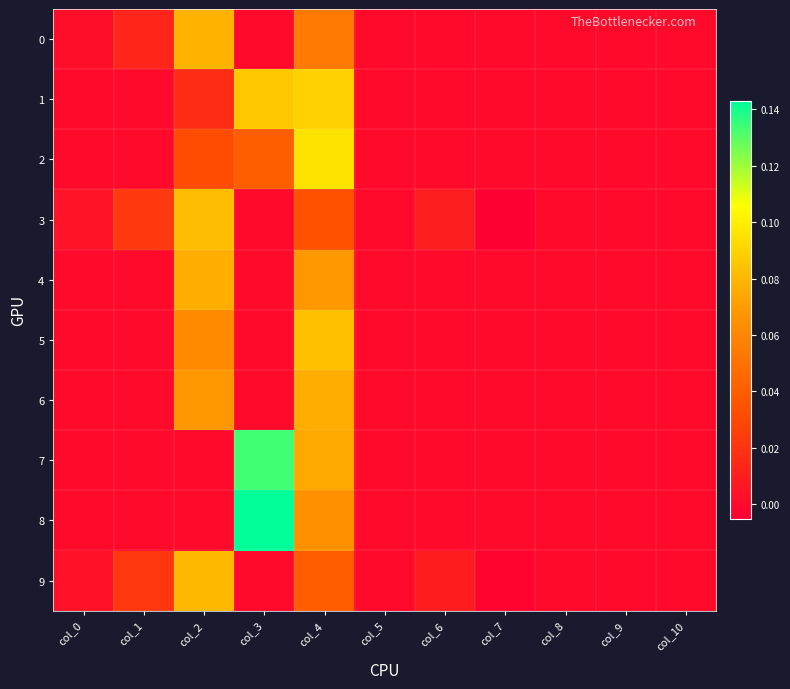

Reading left to right, transcribe all the data shown in this chart.

0: col_0=0.0	col_1=0.0	col_2=0.1	col_3=0.0	col_4=0.1	col_5=0.0	col_6=0.0	col_7=0.0	col_8=0.0	col_9=0.0	col_10=0.0
1: col_0=0.0	col_1=0.0	col_2=0.0	col_3=0.1	col_4=0.1	col_5=0.0	col_6=0.0	col_7=0.0	col_8=0.0	col_9=0.0	col_10=0.0
2: col_0=0.0	col_1=0.0	col_2=0.0	col_3=0.0	col_4=0.1	col_5=0.0	col_6=0.0	col_7=0.0	col_8=0.0	col_9=0.0	col_10=0.0
3: col_0=0.0	col_1=0.0	col_2=0.1	col_3=0.0	col_4=0.0	col_5=0.0	col_6=0.0	col_7=-0.0	col_8=0.0	col_9=0.0	col_10=0.0
4: col_0=0.0	col_1=0.0	col_2=0.1	col_3=0.0	col_4=0.1	col_5=0.0	col_6=0.0	col_7=0.0	col_8=0.0	col_9=0.0	col_10=0.0
5: col_0=0.0	col_1=0.0	col_2=0.1	col_3=0.0	col_4=0.1	col_5=0.0	col_6=0.0	col_7=0.0	col_8=0.0	col_9=0.0	col_10=0.0
6: col_0=0.0	col_1=0.0	col_2=0.1	col_3=0.0	col_4=0.1	col_5=0.0	col_6=0.0	col_7=0.0	col_8=0.0	col_9=0.0	col_10=0.0
7: col_0=0.0	col_1=0.0	col_2=0.0	col_3=0.1	col_4=0.1	col_5=0.0	col_6=0.0	col_7=0.0	col_8=0.0	col_9=0.0	col_10=0.0
8: col_0=0.0	col_1=0.0	col_2=0.0	col_3=0.1	col_4=0.1	col_5=0.0	col_6=0.0	col_7=0.0	col_8=0.0	col_9=0.0	col_10=0.0
9: col_0=0.0	col_1=0.0	col_2=0.1	col_3=0.0	col_4=0.0	col_5=0.0	col_6=0.0	col_7=-0.0	col_8=0.0	col_9=0.0	col_10=0.0